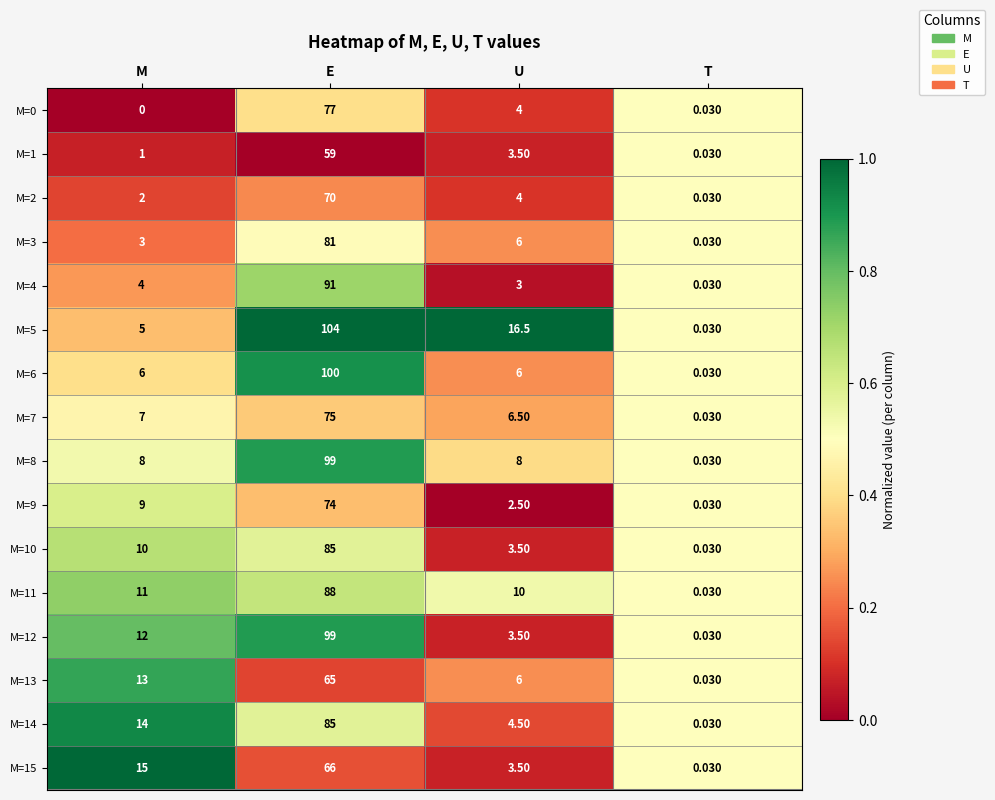

At which category is the sum across all series the highest?

E